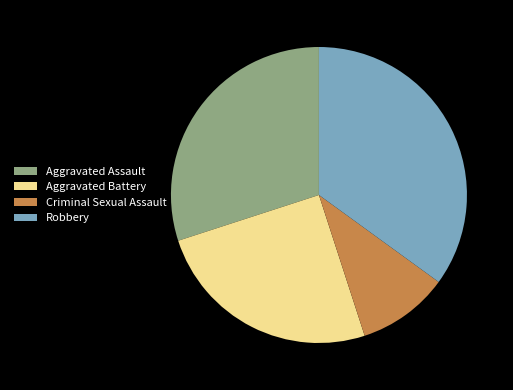

Rank the categories by value from lowest to highest.

Criminal Sexual Assault, Aggravated Battery, Aggravated Assault, Robbery